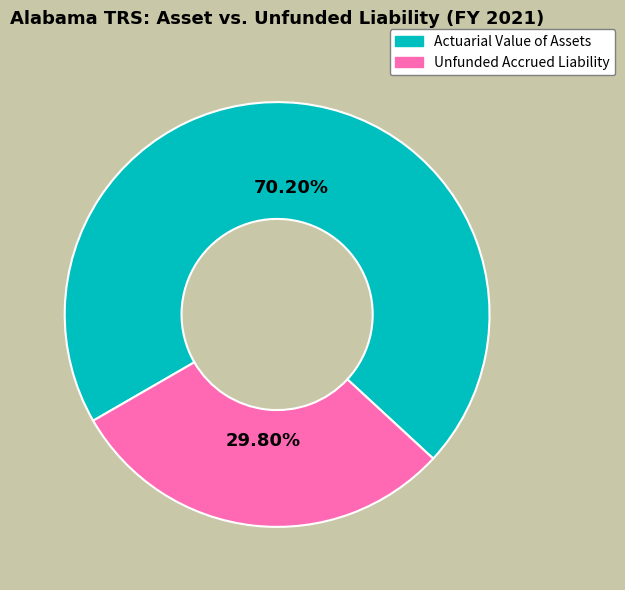

Rank the categories by value from lowest to highest.

Unfunded Accrued Liability, Actuarial Value of Assets